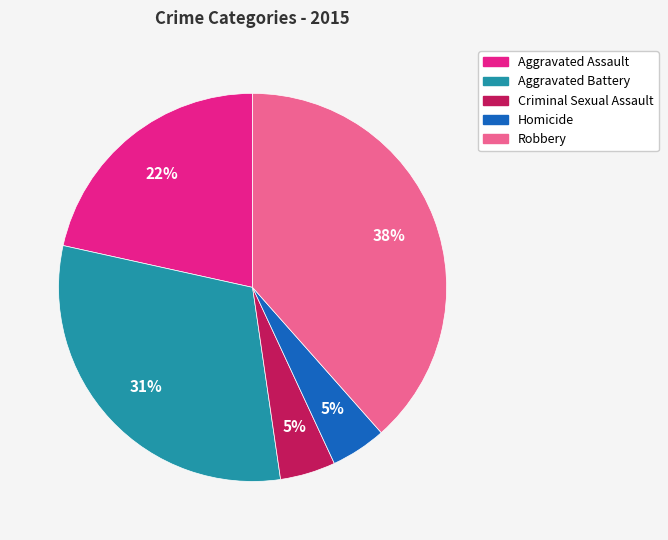

Is the sum of Robbery and Criminal Sexual Assault greater than half?

No